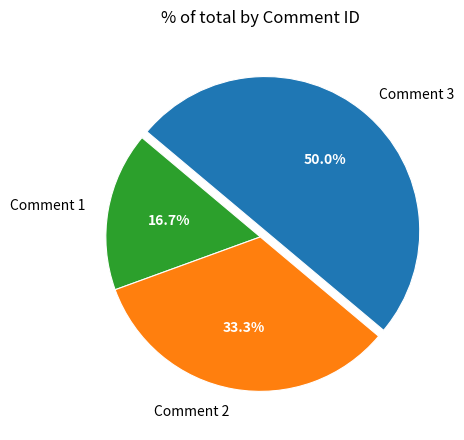

Combined, what portion of the pie is Comment 1 and Comment 3?

66.7%